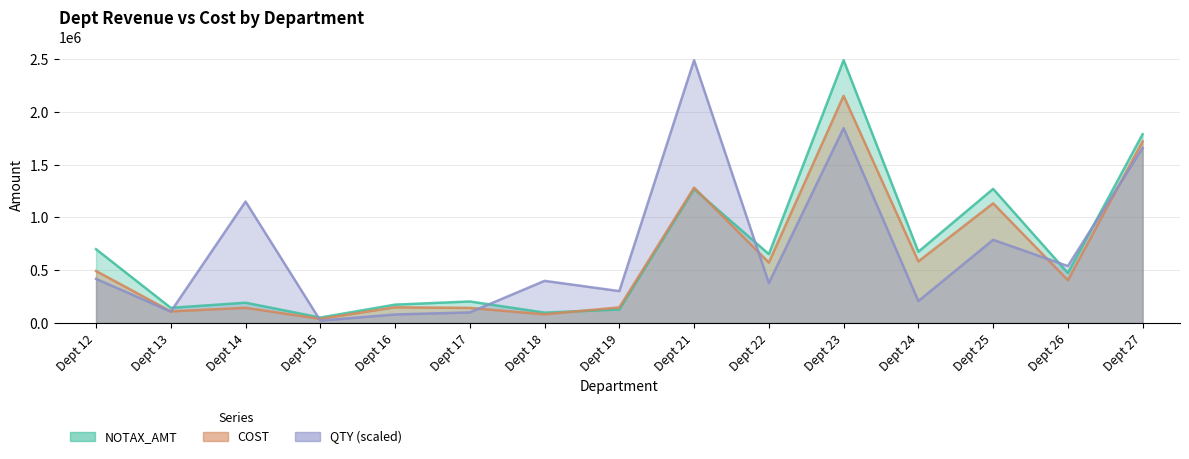

What is the difference between the maximum and minimum values in the COST series?

2112158.4